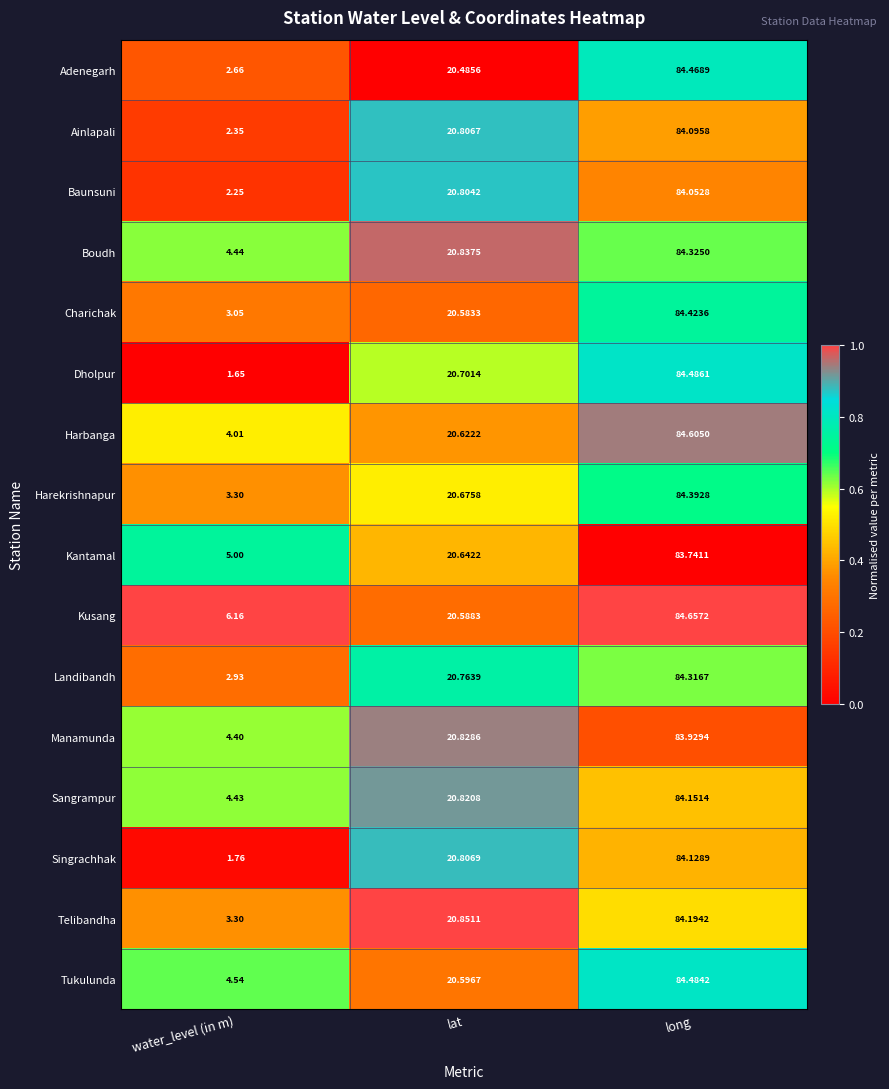

Which series has the largest total across all categories?

Kusang